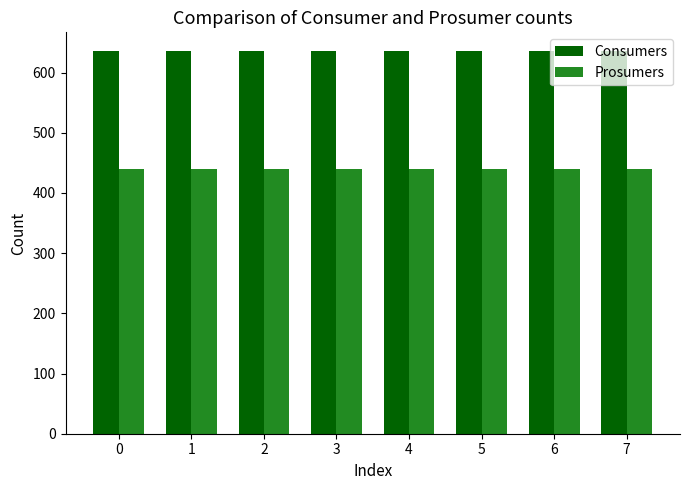

What is the value of the Consumers bar at the 3rd from the left?

635